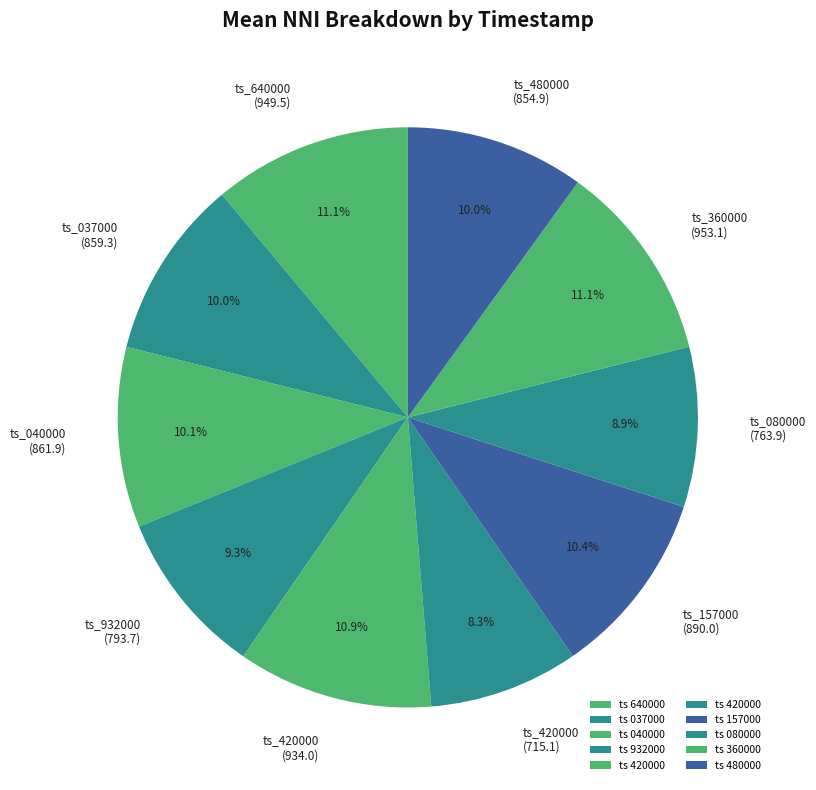

Is there any slice that represents more than half of the pie?

No